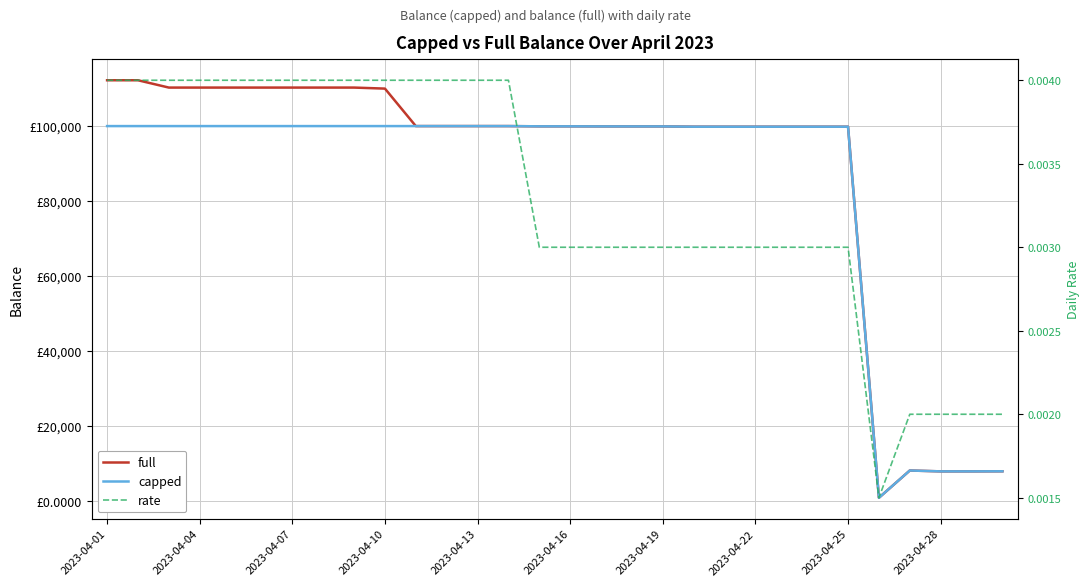

The value of full at 2023-04-13 is 50973.4. True or false?

False